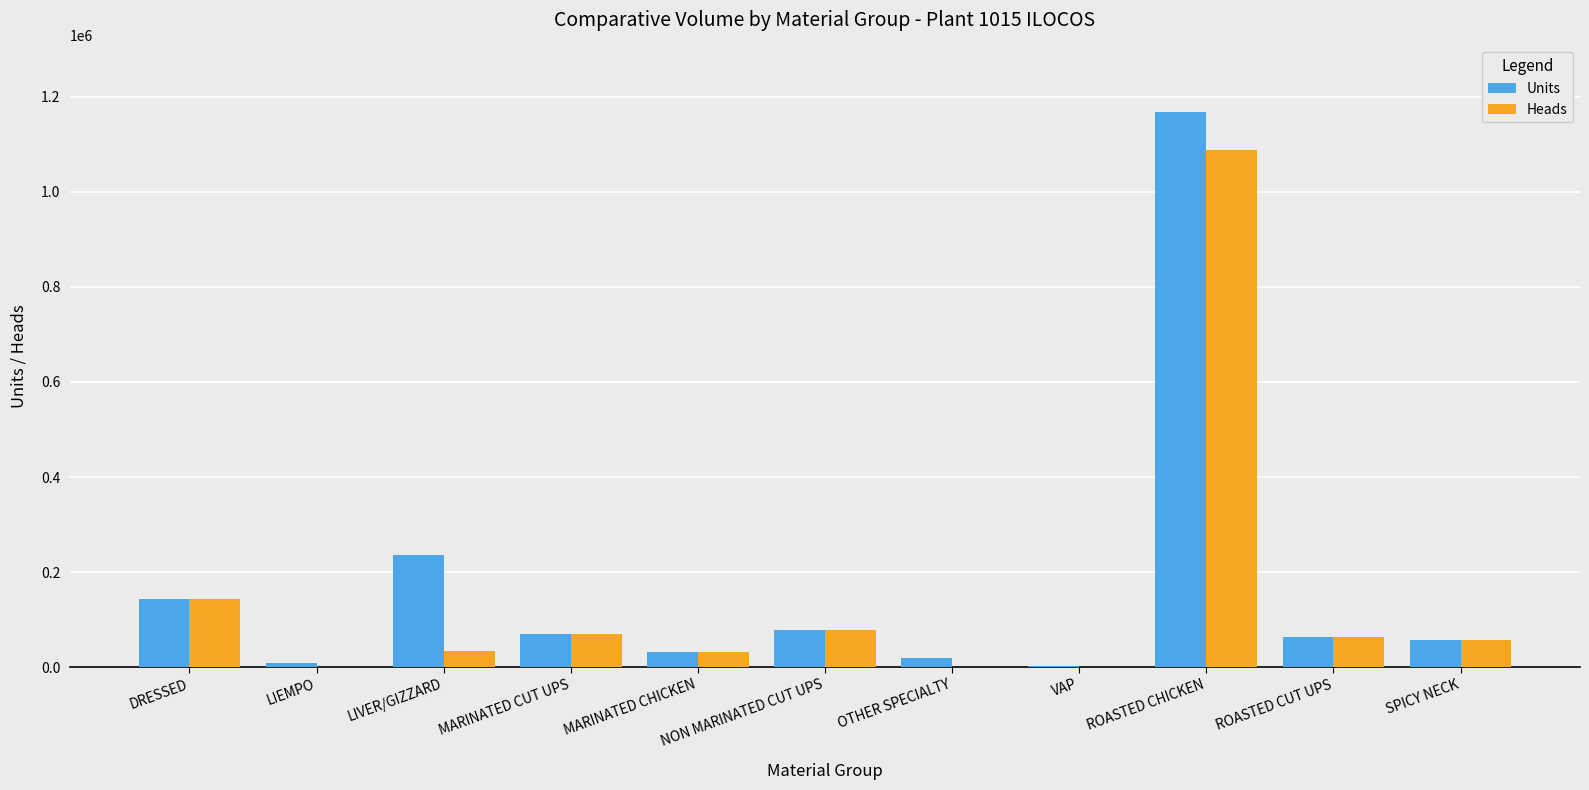

What is the highest value of the Heads series?

1088211.1